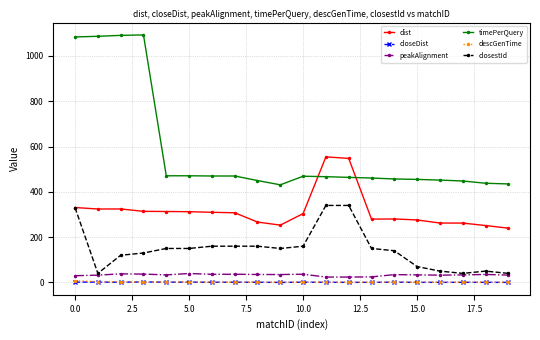

True or false: timePerQuery and closestId intersect in this chart.

False